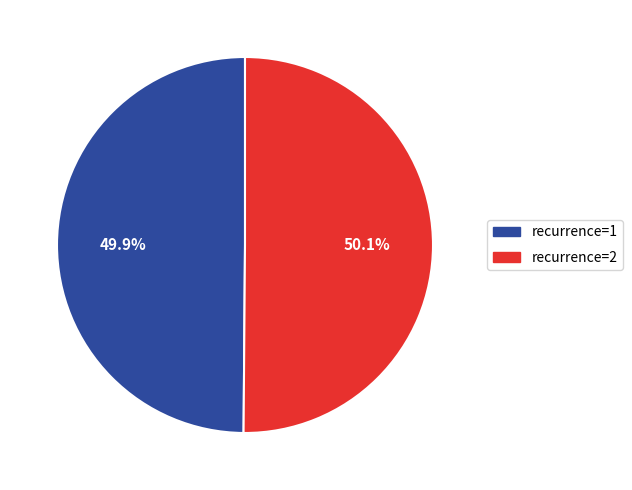

Is the sum of recurrence=2 and recurrence=1 greater than half?

Yes